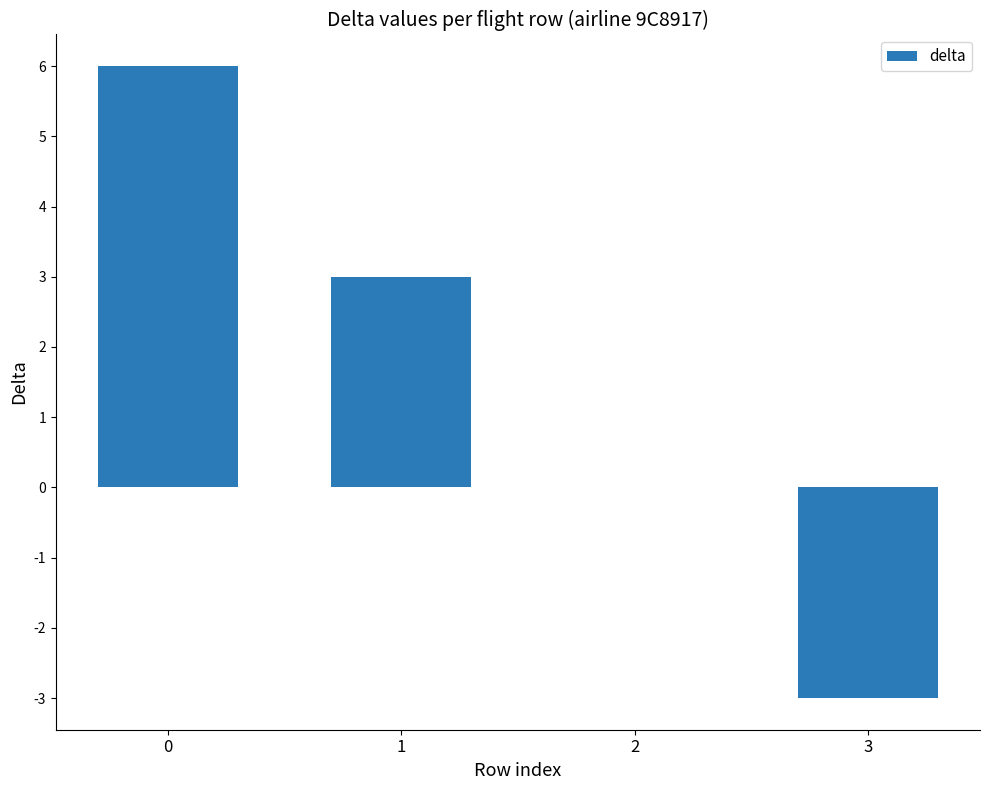

How many values are between 0 and 6?

3